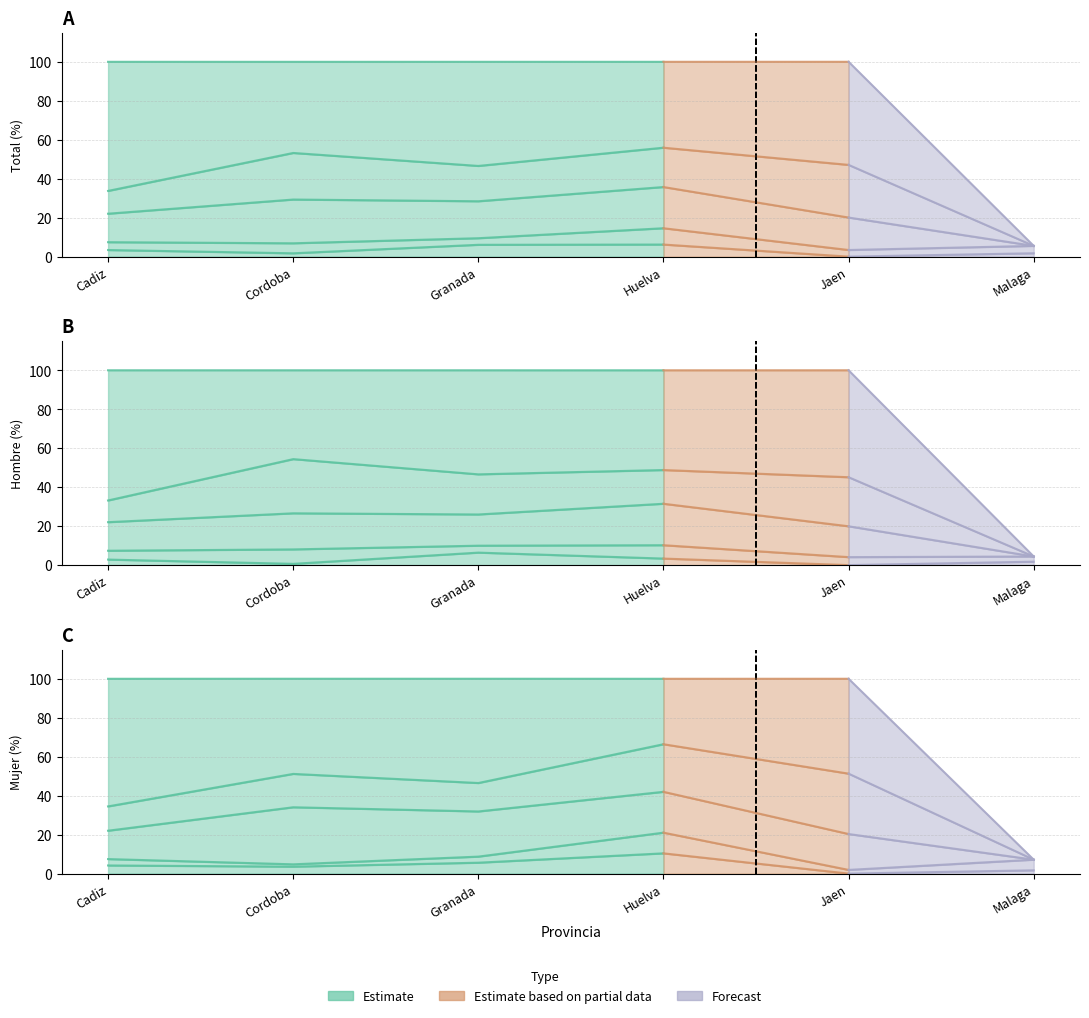

What is the difference between the highest and lowest values at Cordoba?

45.1